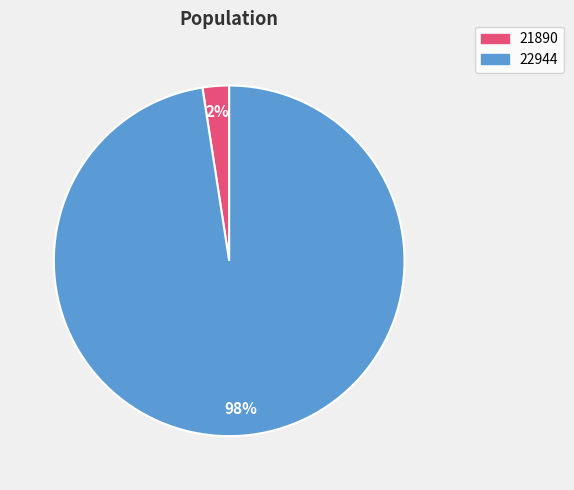

To the nearest percent, what portion does 22944 represent?

98%